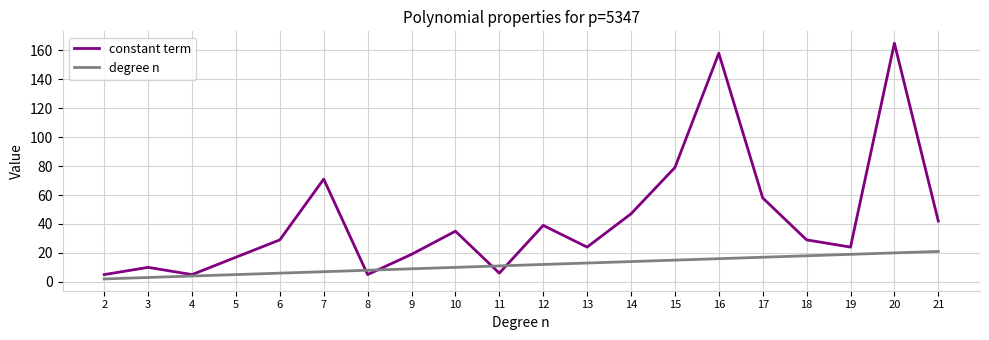

True or false: constant term has a value of 58 at 12.

False